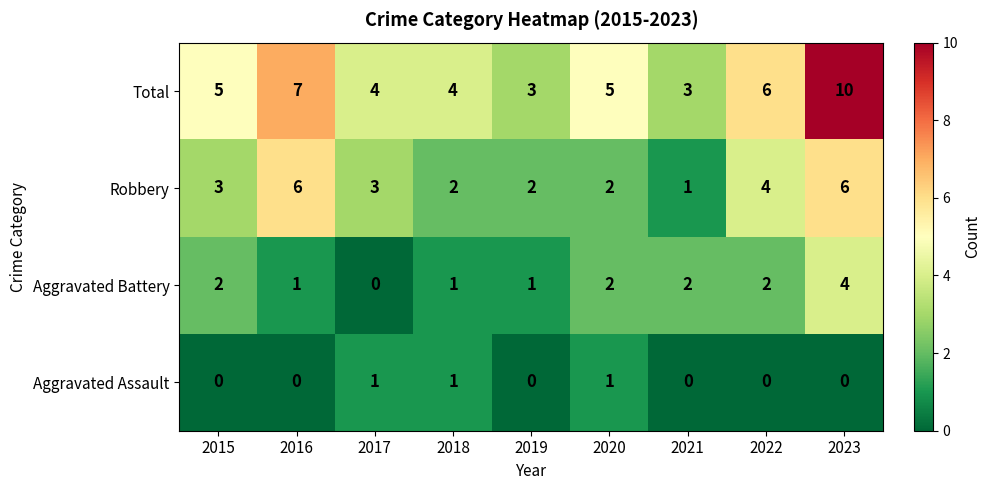

What is the sum of all Robbery values?

29